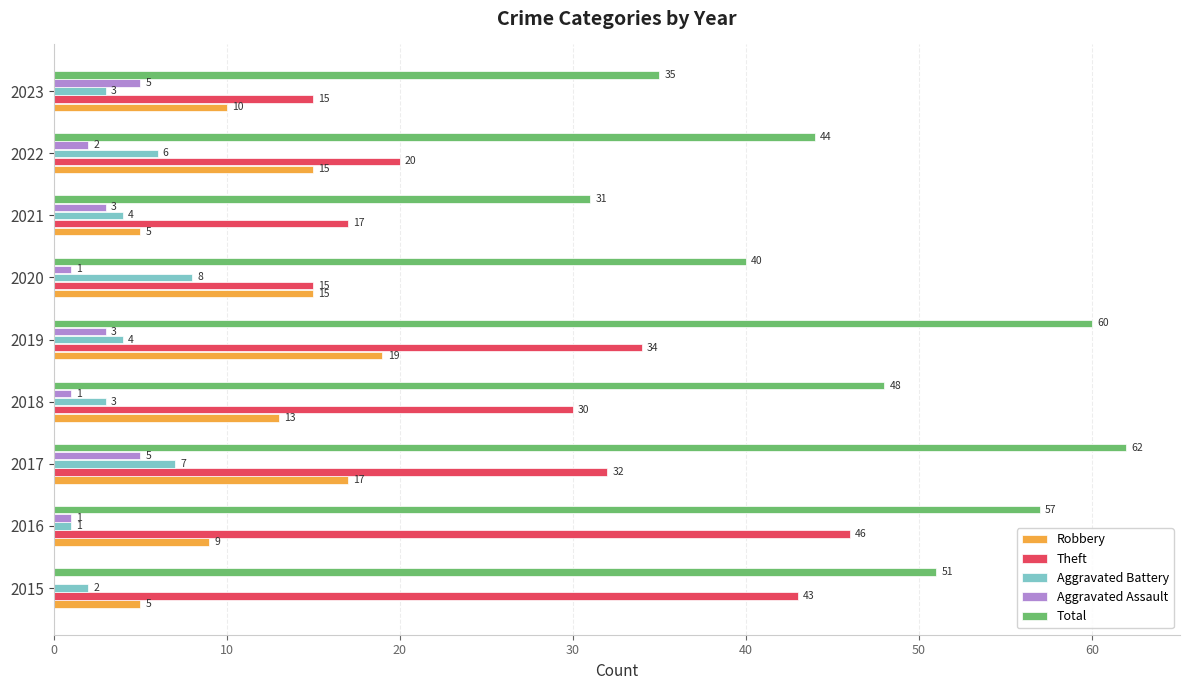

Between 2015 and 2020, which series saw the biggest shift?

Theft